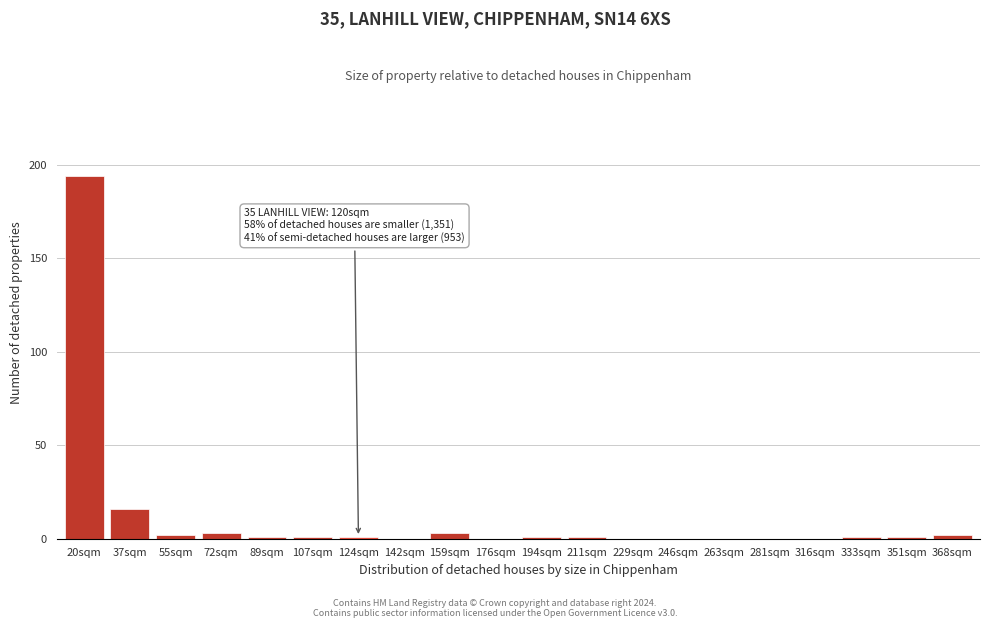

Reading left to right, transcribe all the data shown in this chart.

20sqm=194	37sqm=16	55sqm=2	72sqm=3	89sqm=1	107sqm=1	124sqm=1	142sqm=0	159sqm=3	176sqm=0	194sqm=1	211sqm=1	229sqm=0	246sqm=0	263sqm=0	281sqm=0	316sqm=0	333sqm=1	351sqm=1	368sqm=2